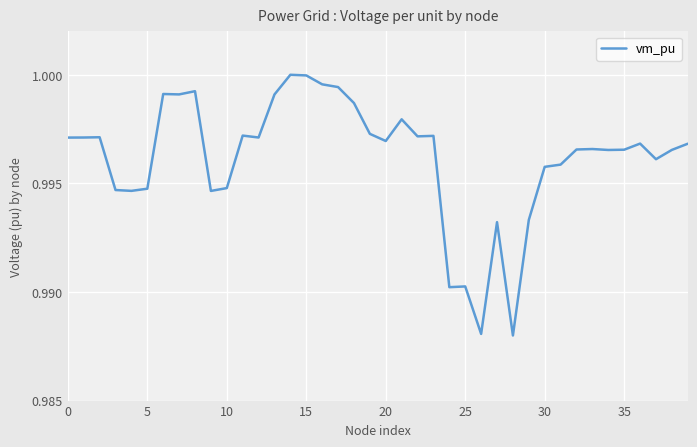

What is the label of the 30th point from the left?

29